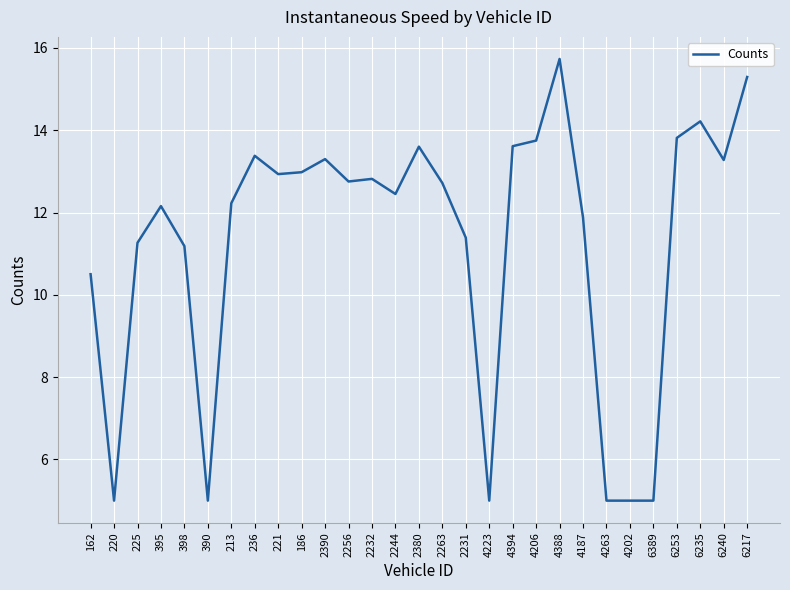

What position from the left is 2380?

15